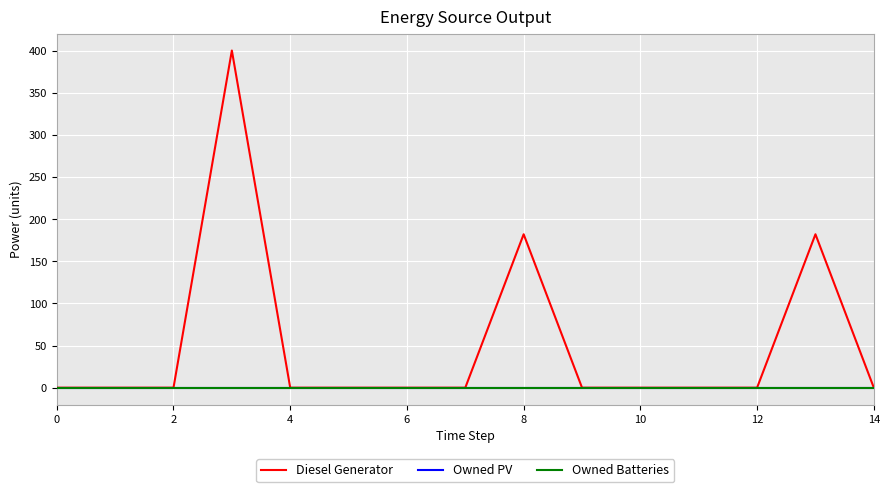

List the series in order of their peak value, highest first.

Diesel Generator, Owned PV, Owned Batteries